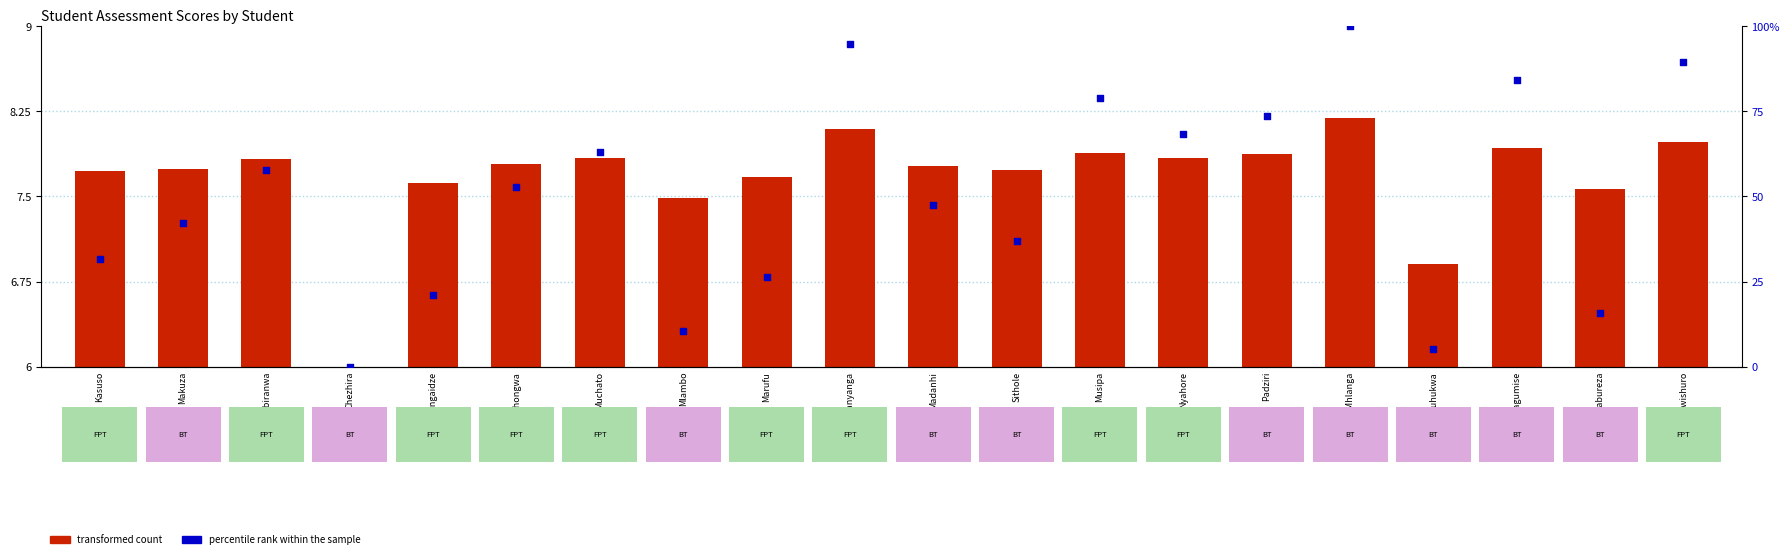

Is the value of percentile rank within the sample at Makuza greater than the value of transformed count at Mashingaidze?

Yes